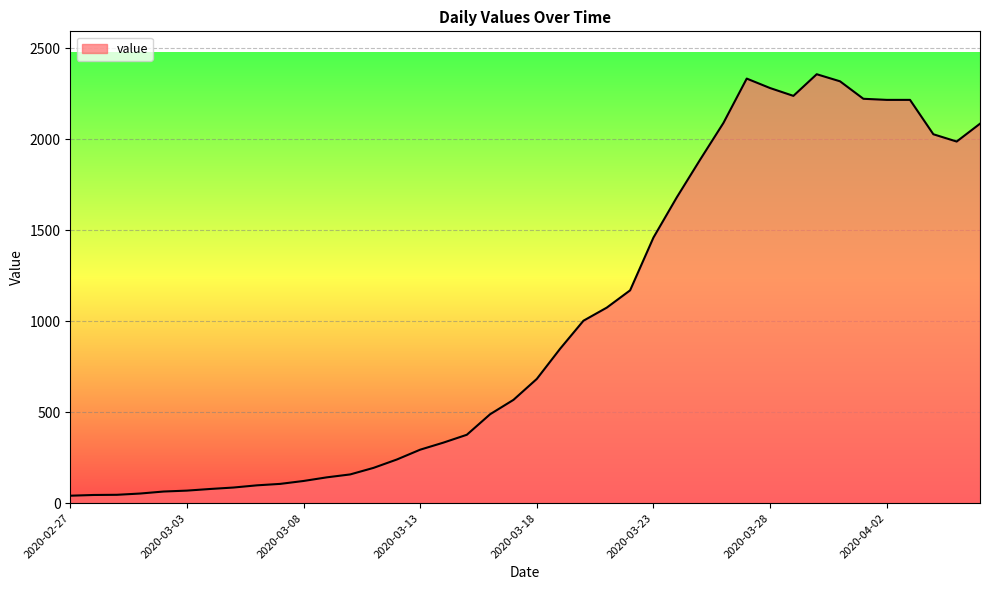

What is the difference between the maximum and minimum values?

2317